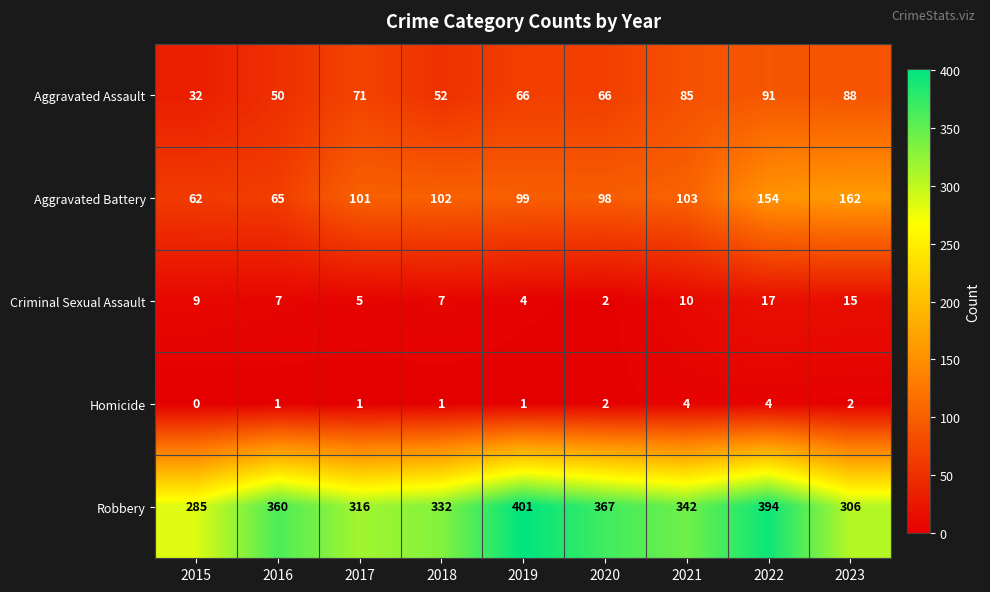

What is the difference between the second highest and minimum values in the Robbery series?

109